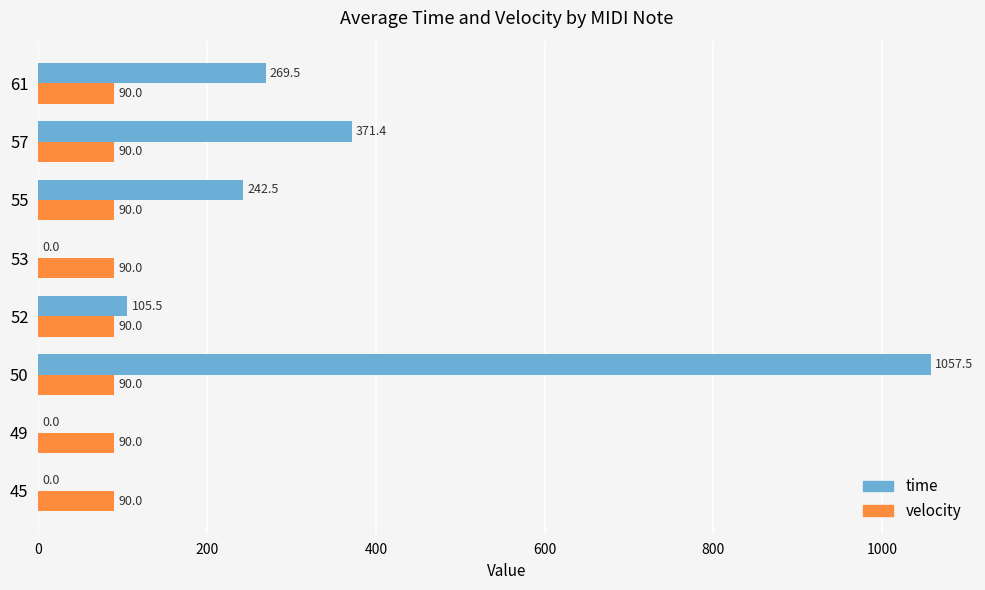

What value does the velocity series have at 45?

90.0